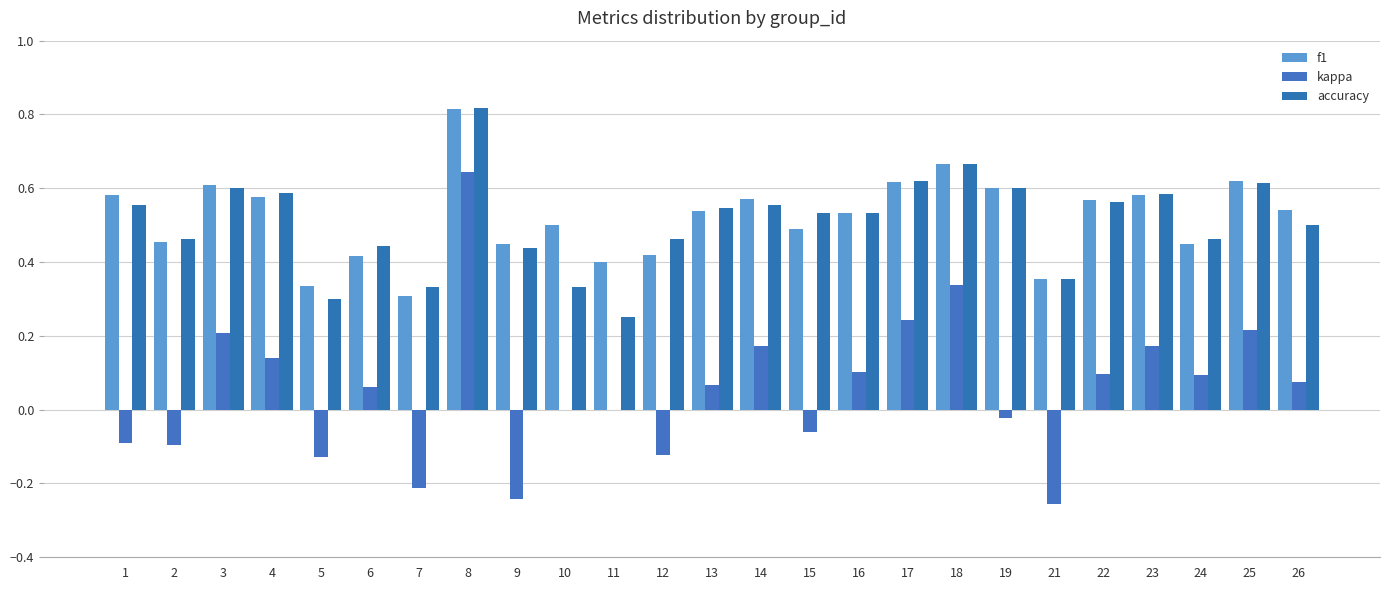

How many data points does each series have?

25